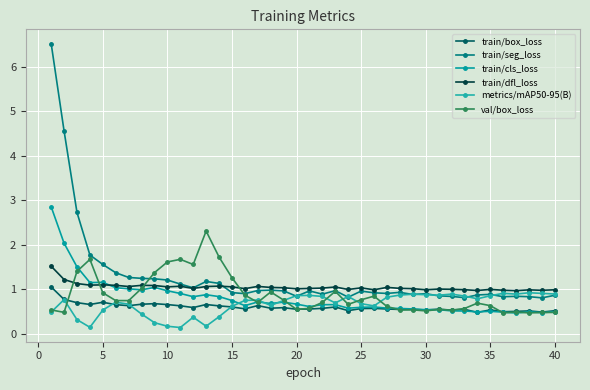

What is the difference between the maximum and minimum values in the train/box_loss series?

0.6